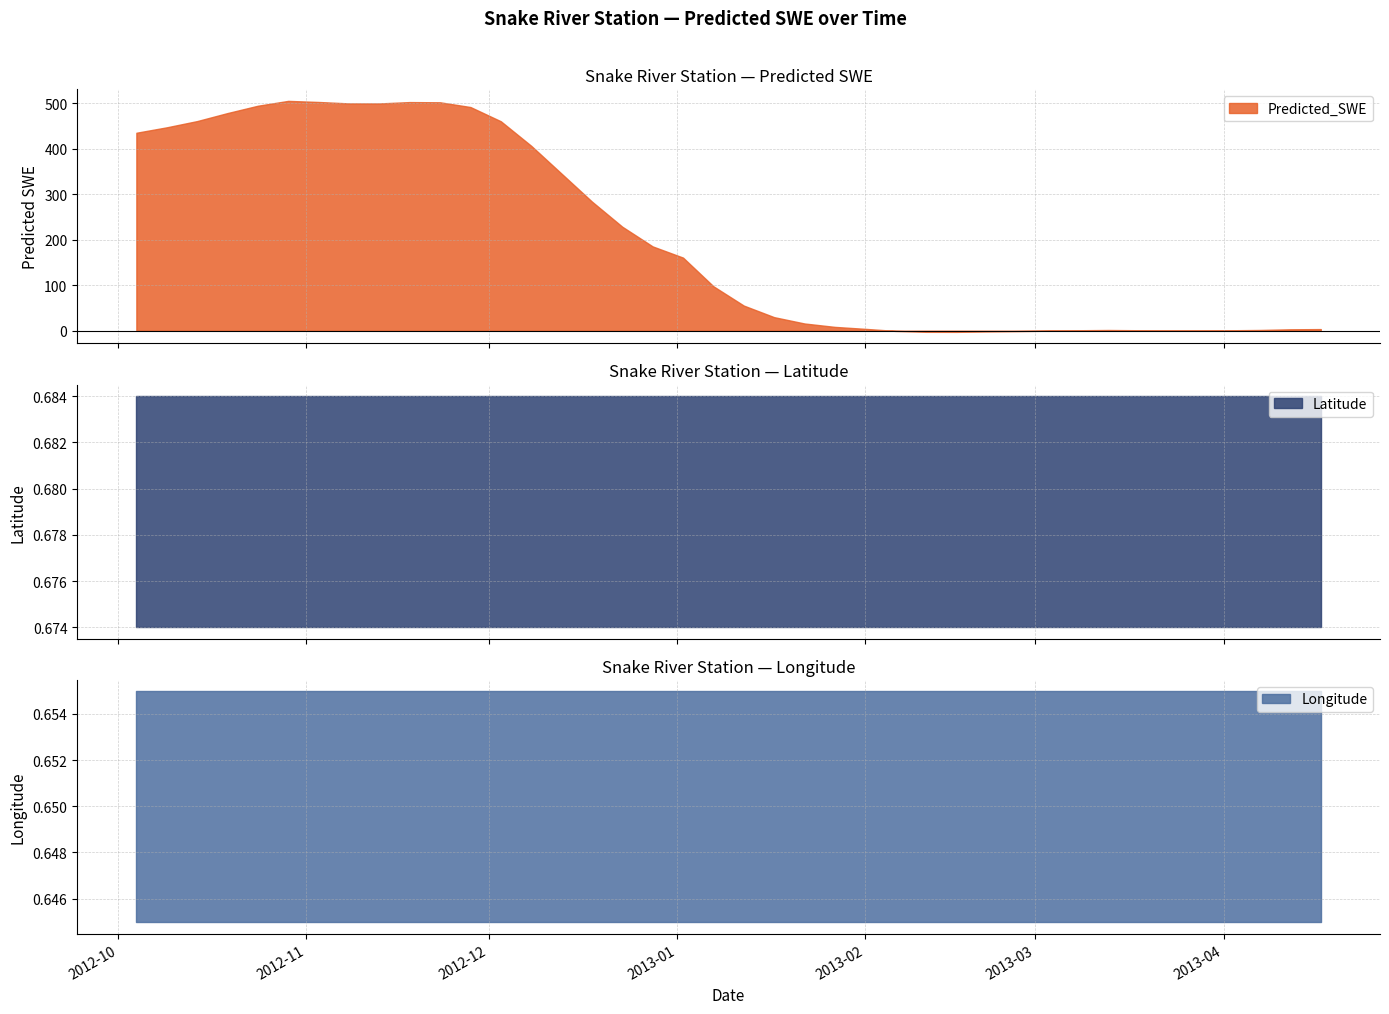

Which series has the largest range (max minus min)?

Predicted_SWE